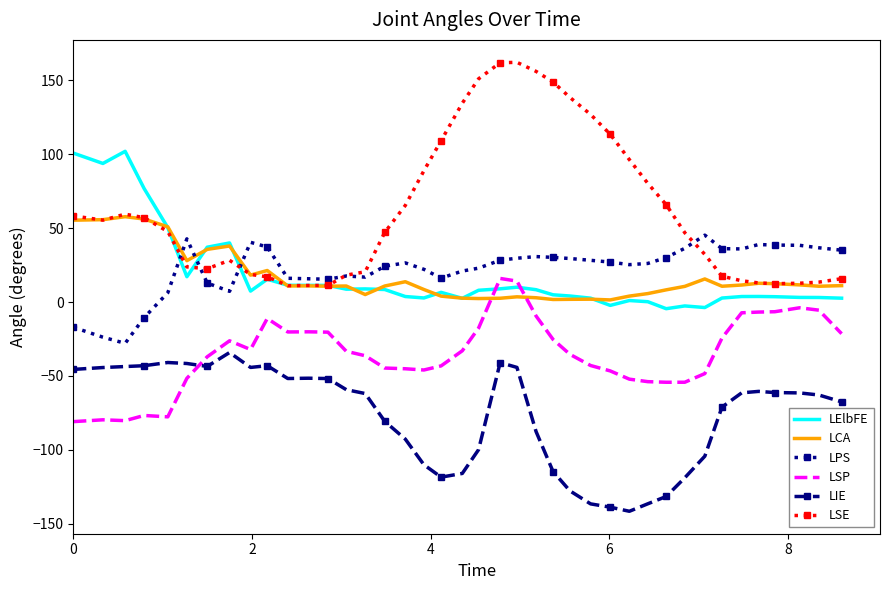

What is the smallest value displayed?

-141.5